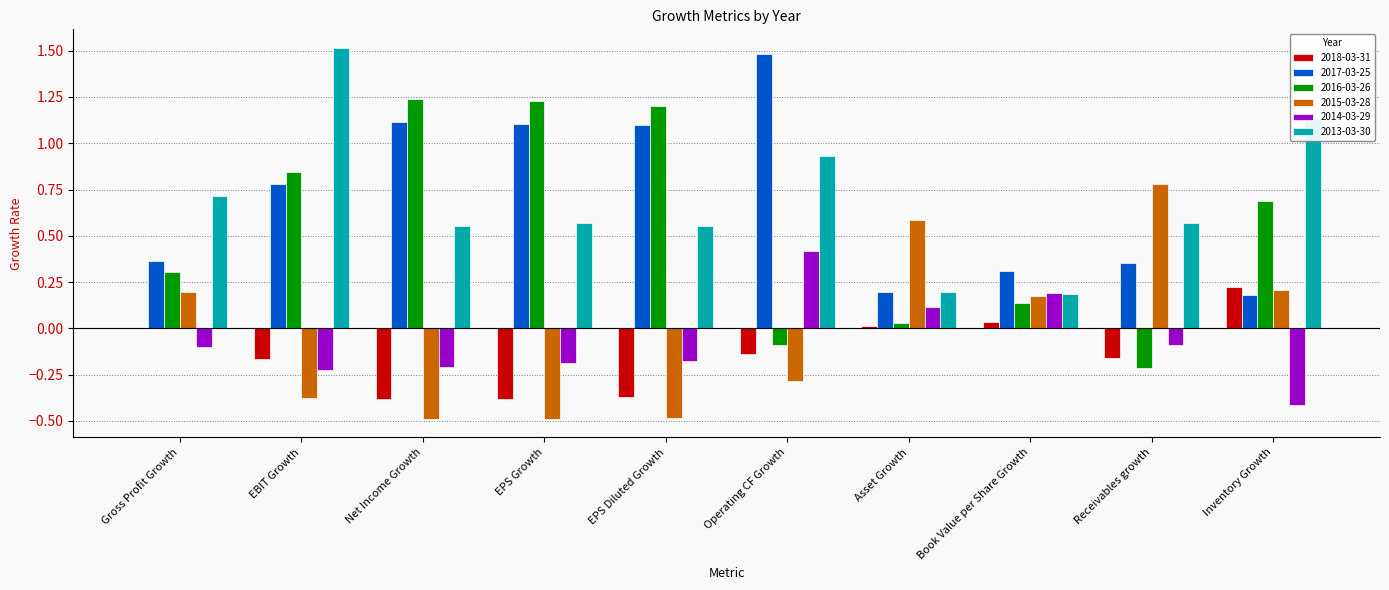

What is the sum of the 2015-03-28 values at EPS Growth and Net Income Growth?

-1.0